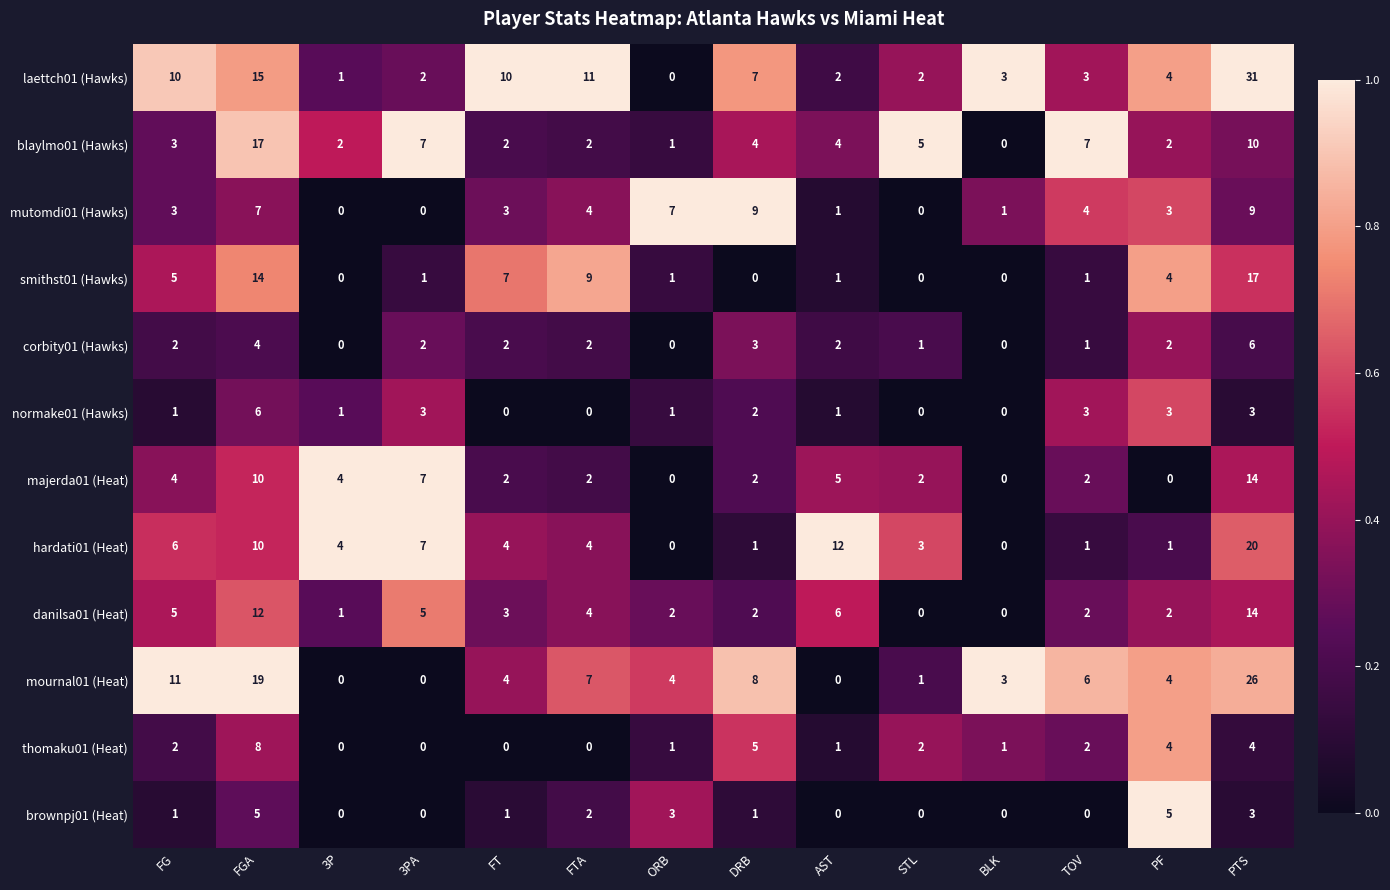

True or false: corbity01 (Hawks) has a value of 1 at TOV.

True